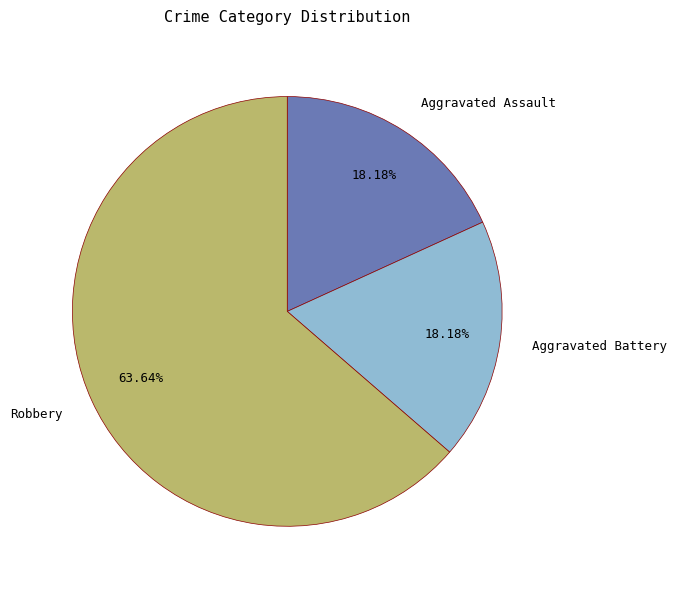

Does Aggravated Assault represent more than half of the total?

No